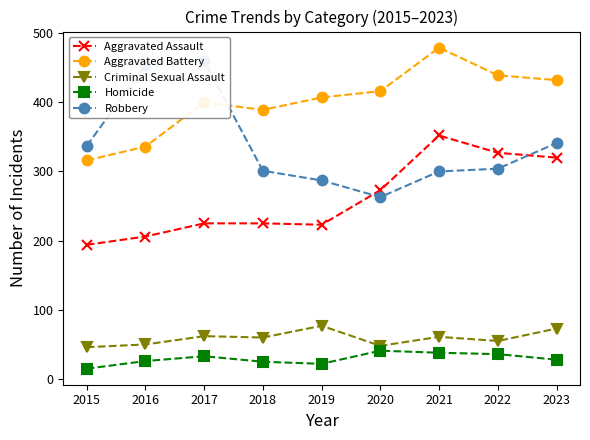

Where is Robbery nearest to the value 361?

2023